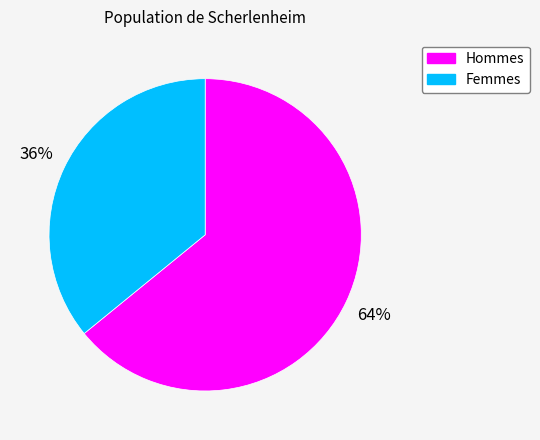

To the nearest percent, what is the average slice percentage?

50%